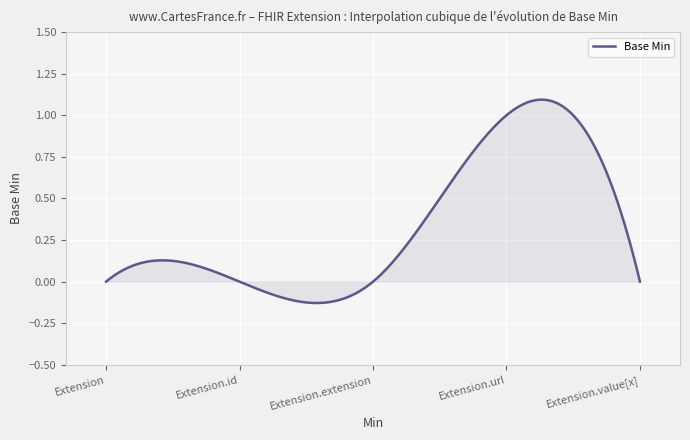

What is the difference between the maximum and minimum values?

1.2